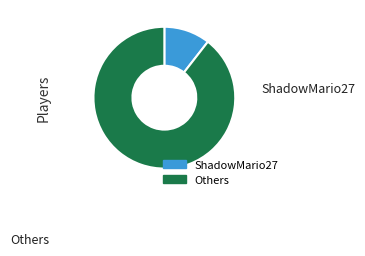

Count the number of slices in the pie.

2